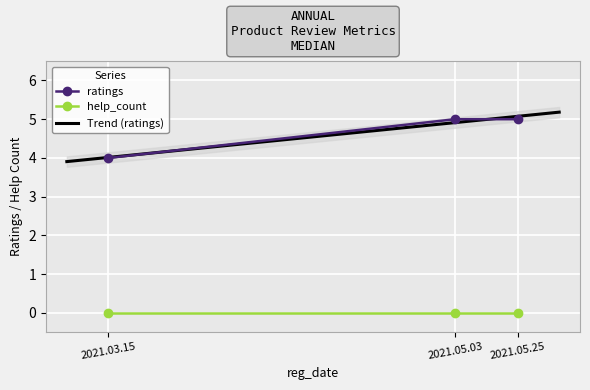

What is the label of the 3rd point from the right?

2021.03.15